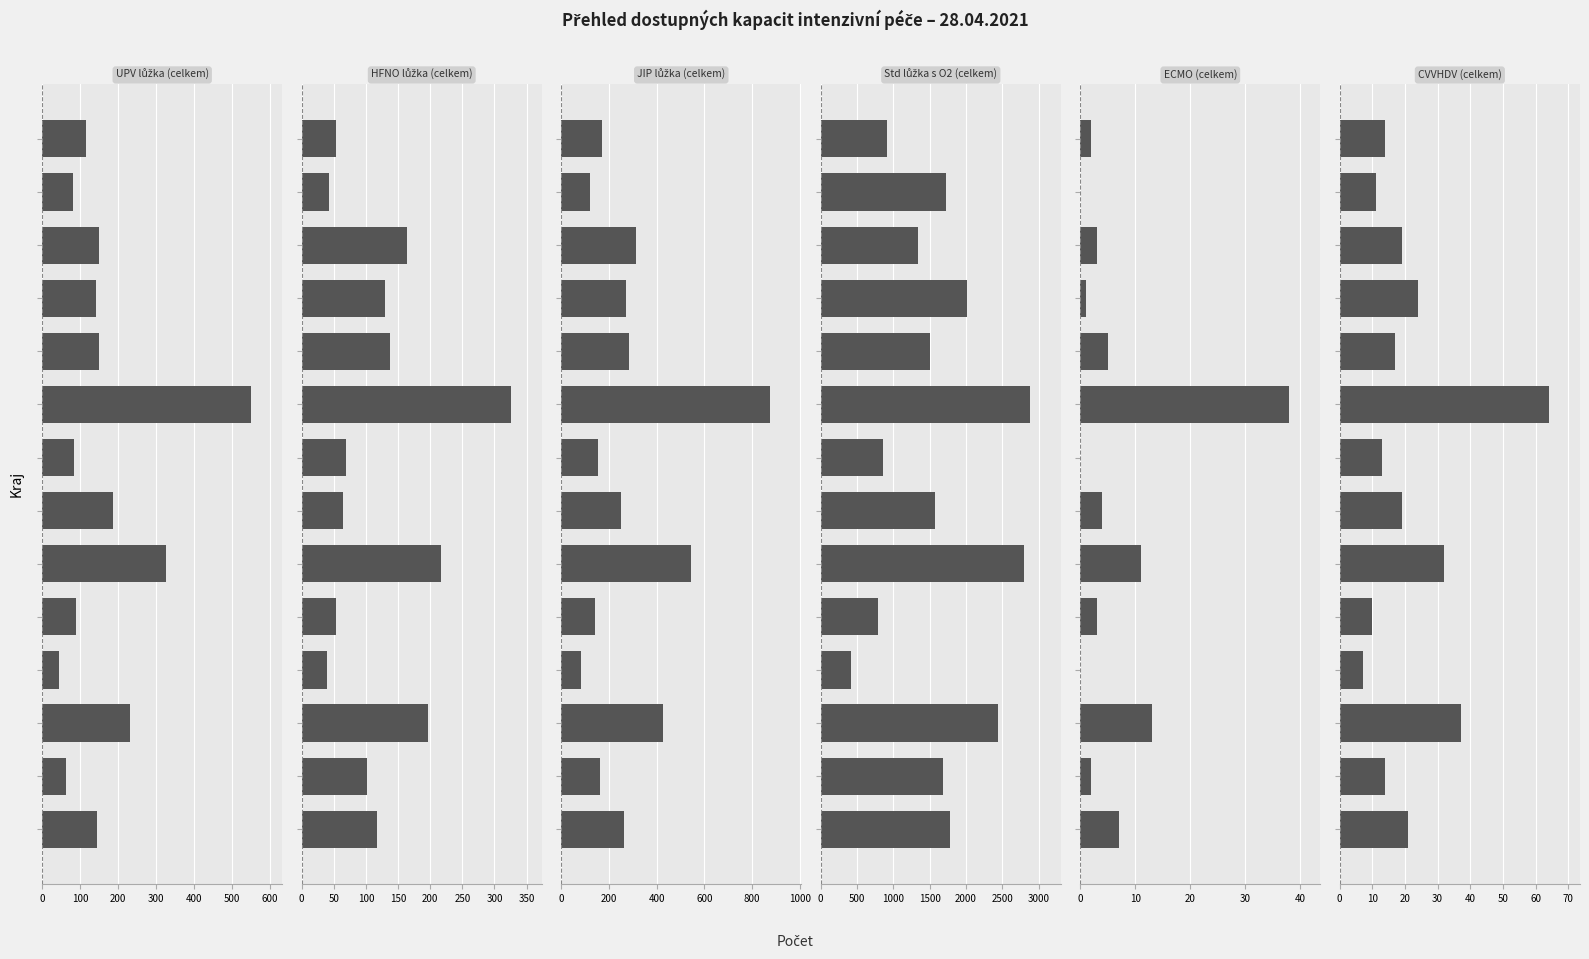

What is the total value across all series at 100?

2030